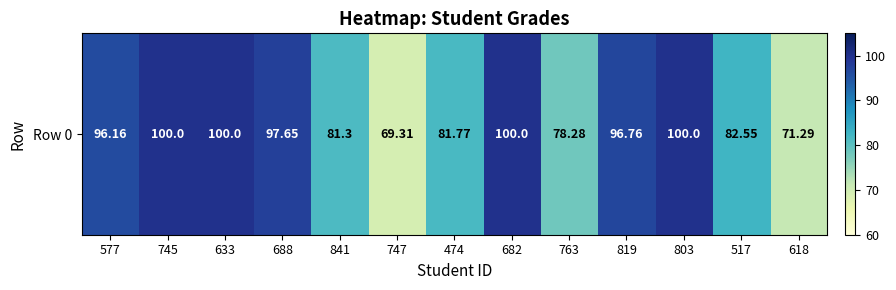

How many categories are shown in the chart?

13